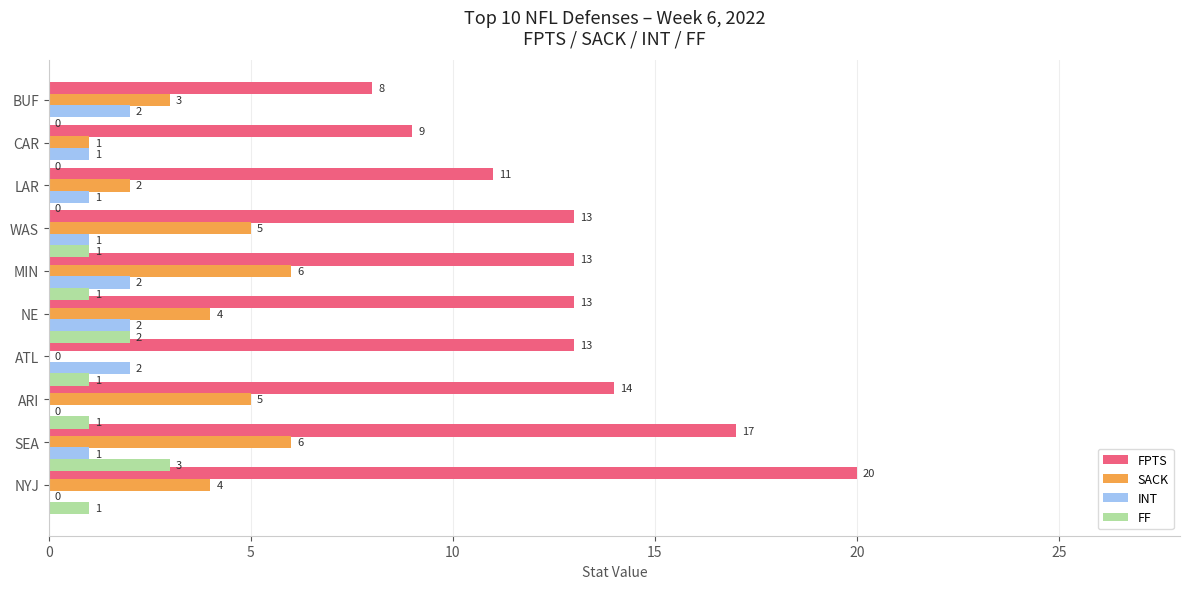

Is the value of FF at LAR greater than the value of FPTS at ARI?

No